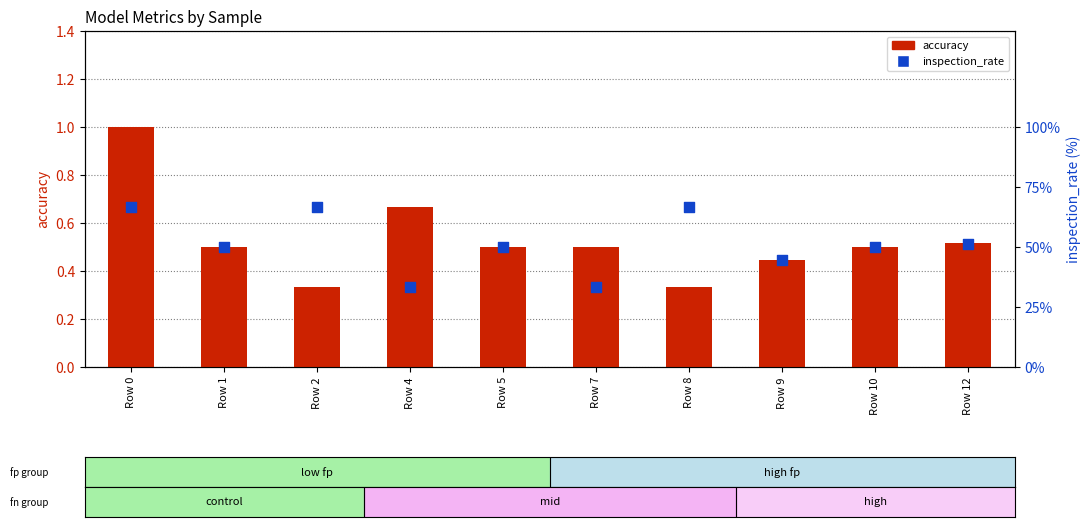

What is the total value across all series at Row 0?

67.7